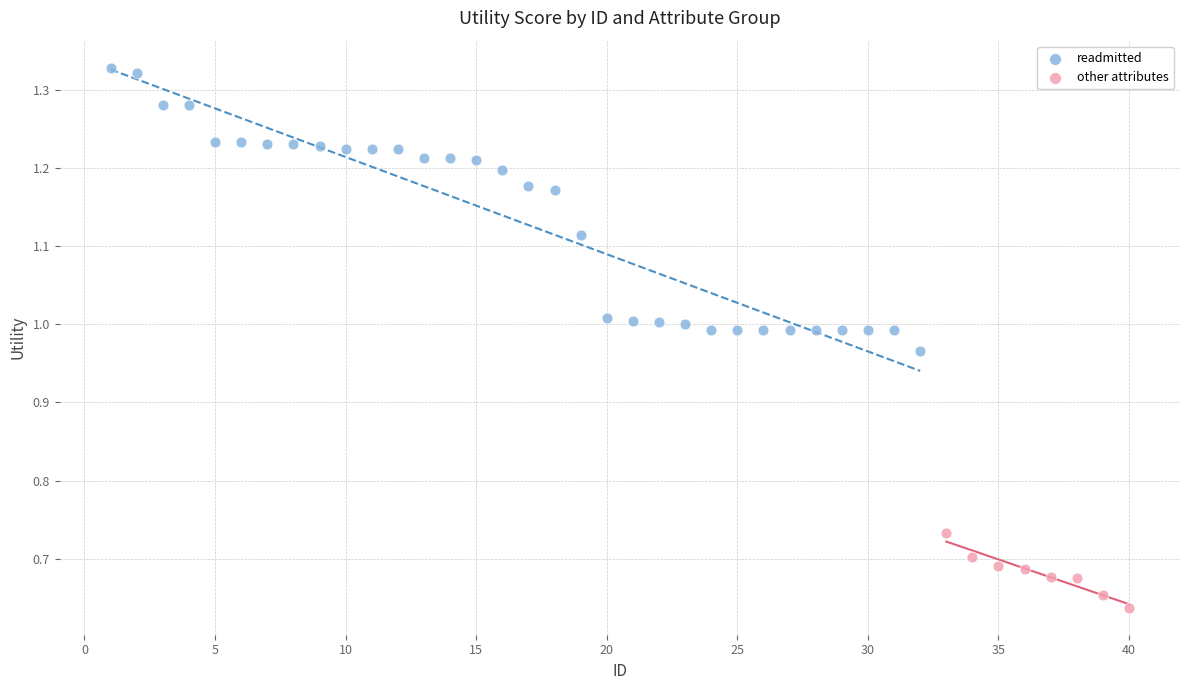

Which series has the largest Y range (max minus min)?

readmitted